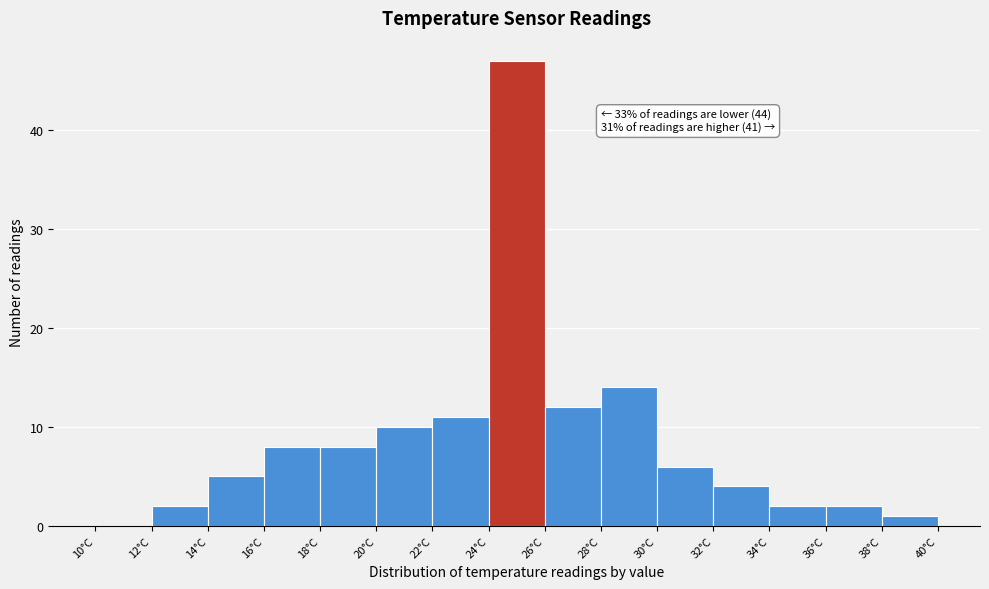

Over which range of the x-axis is the bar tallest?

24 to 26